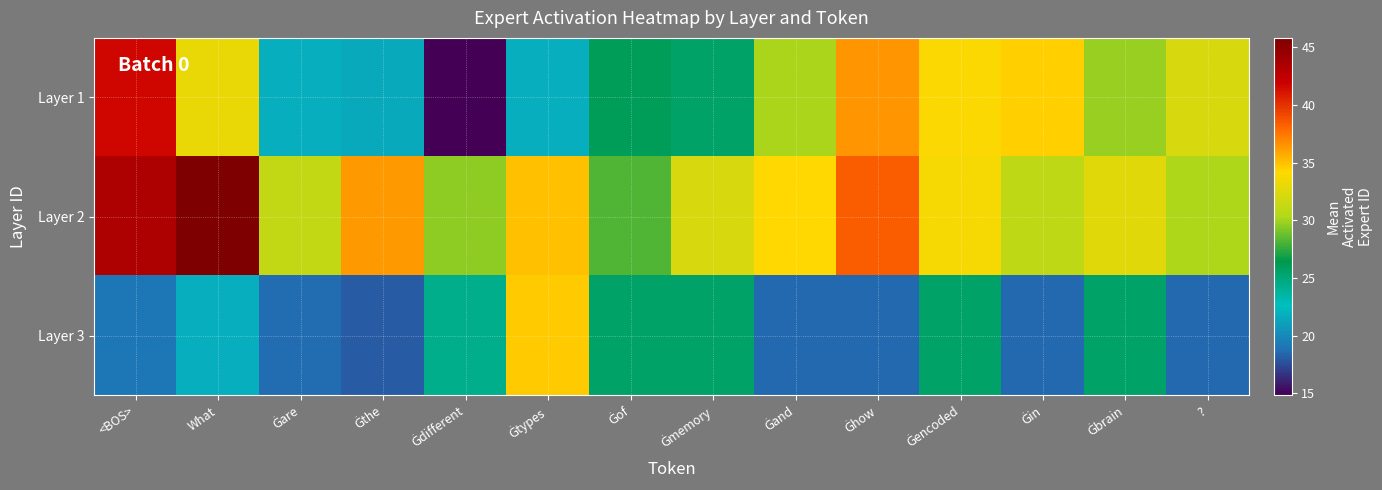

At Ġthe, list the series in order from smallest to largest.

Layer 3, Layer 1, Layer 2